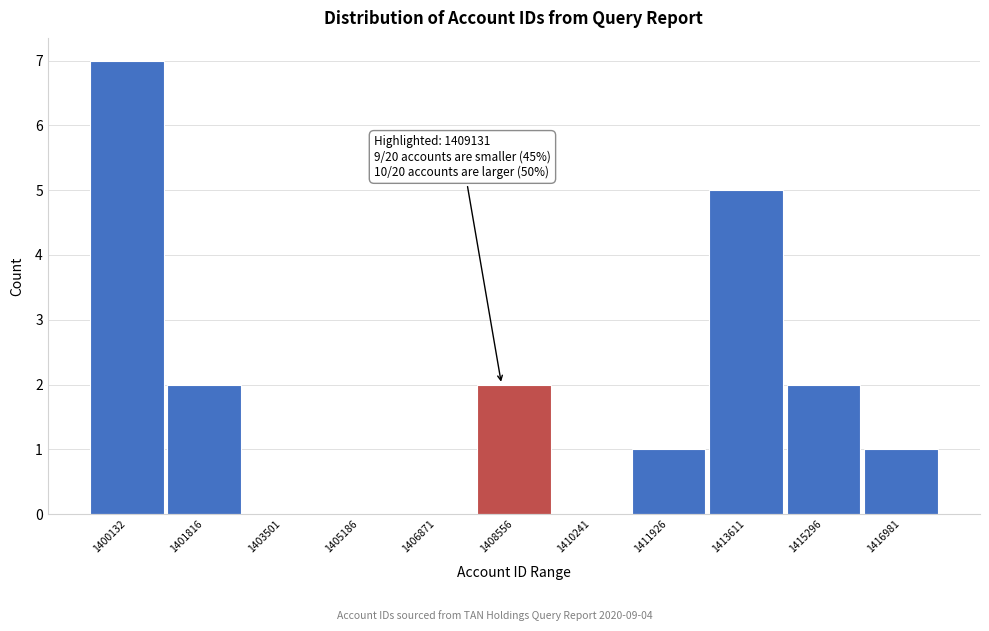

Reading left to right, list all the values displayed in this chart.

1400132=7	1401816=2	1403501=0	1405186=0	1406871=0	1408556=2	1410241=0	1411926=1	1413611=5	1415296=2	1416981=1